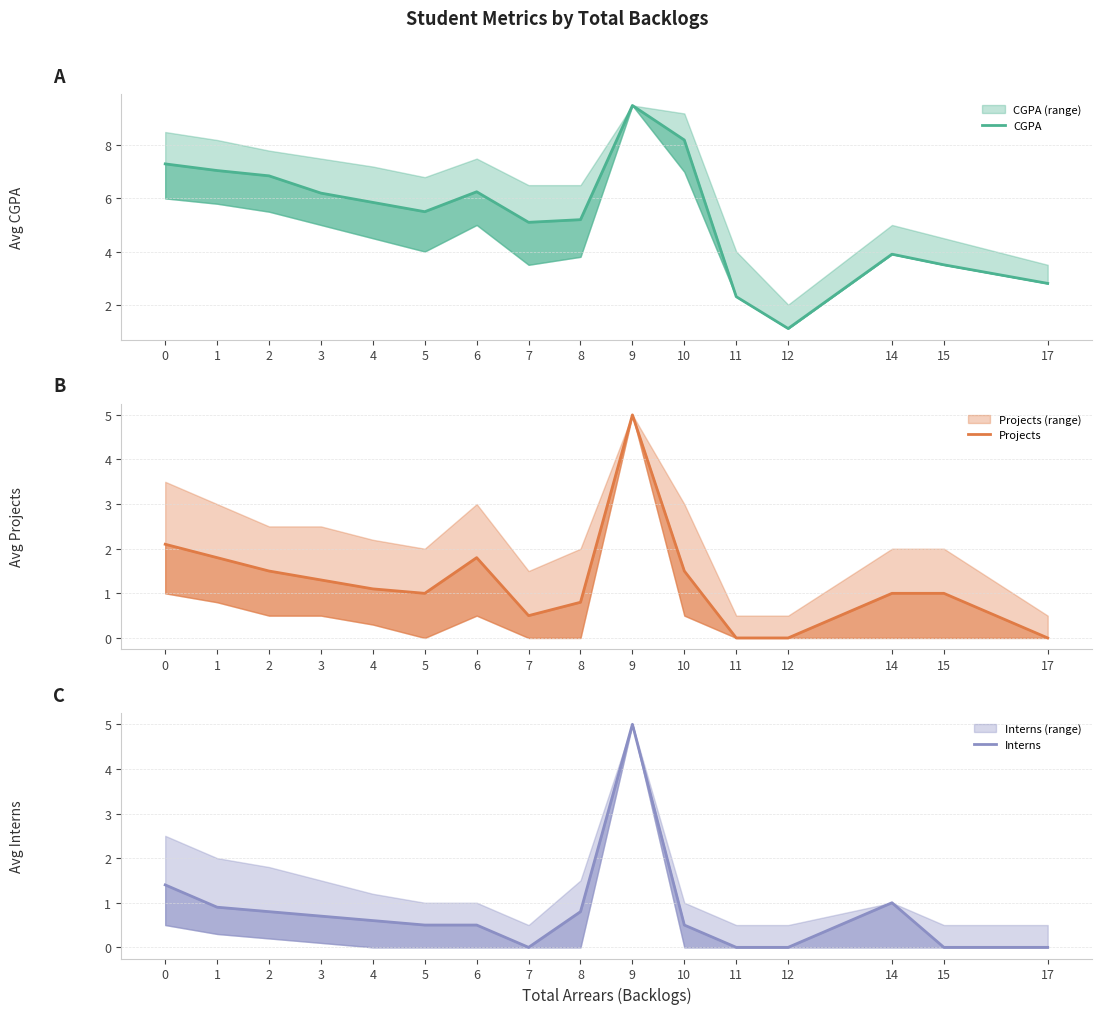

List the labels in order of Projects value, largest first.

9, 0, 1, 6, 2, 10, 3, 4, 5, 14, 15, 8, 7, 11, 12, 17